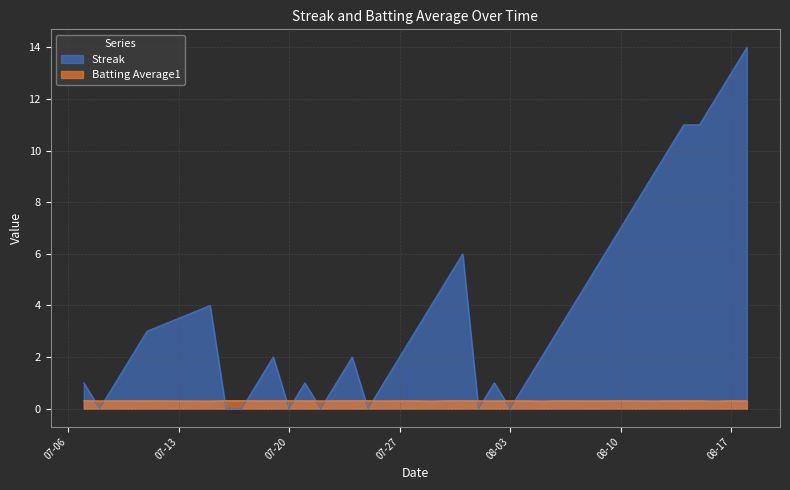

Which series has the largest range (max minus min)?

Streak